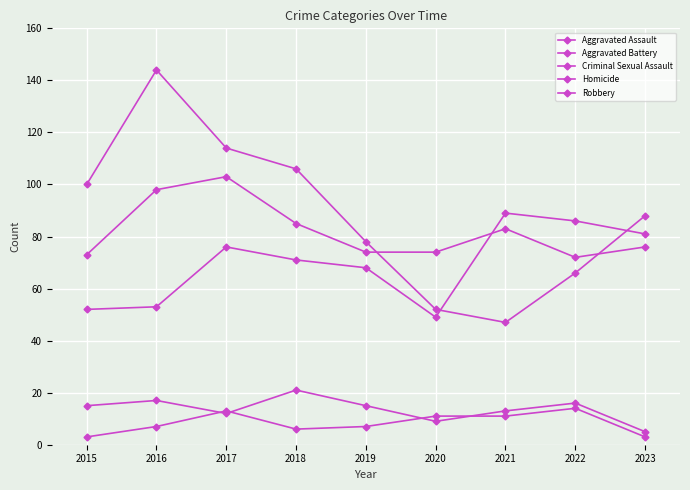

What is the value of the Homicide point at the 1st from the left?

3